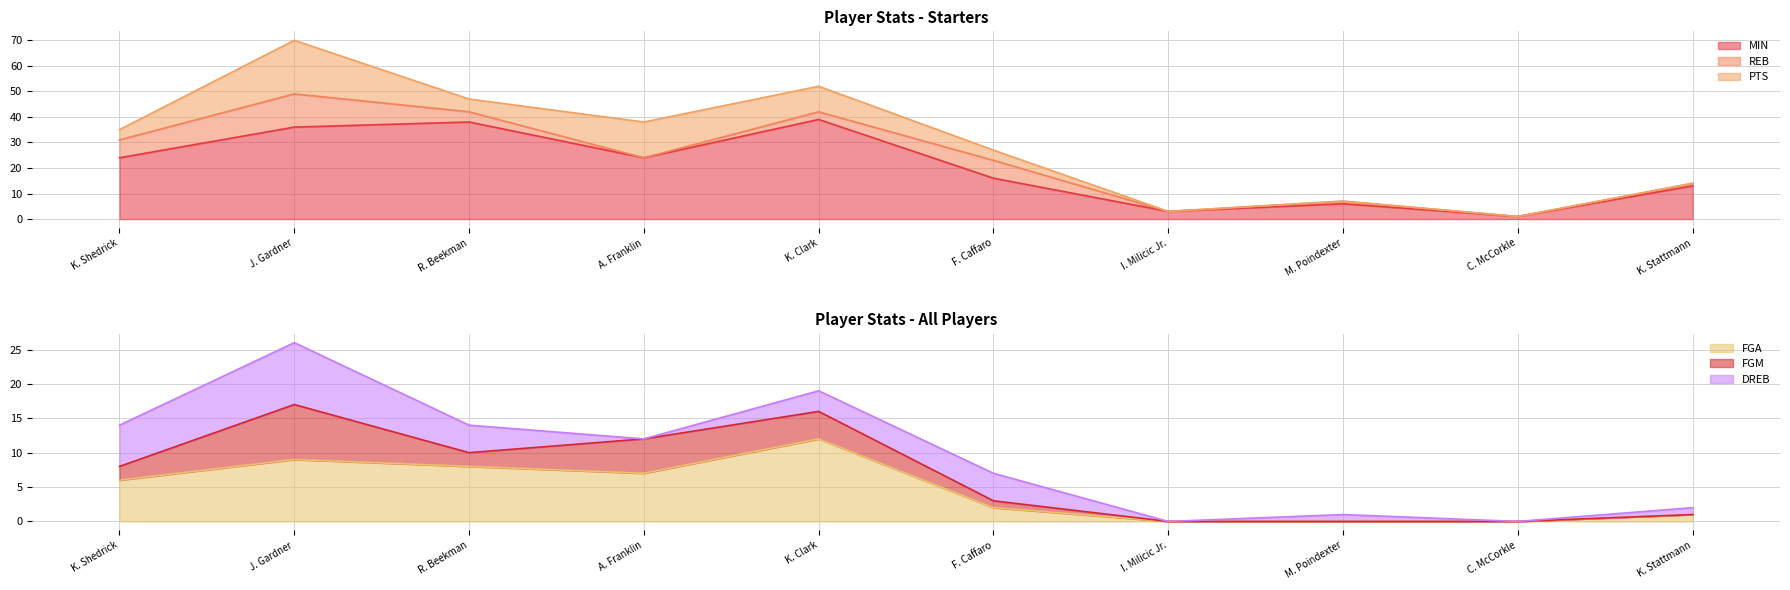

What is the label of the 9th point from the right?

J. Gardner